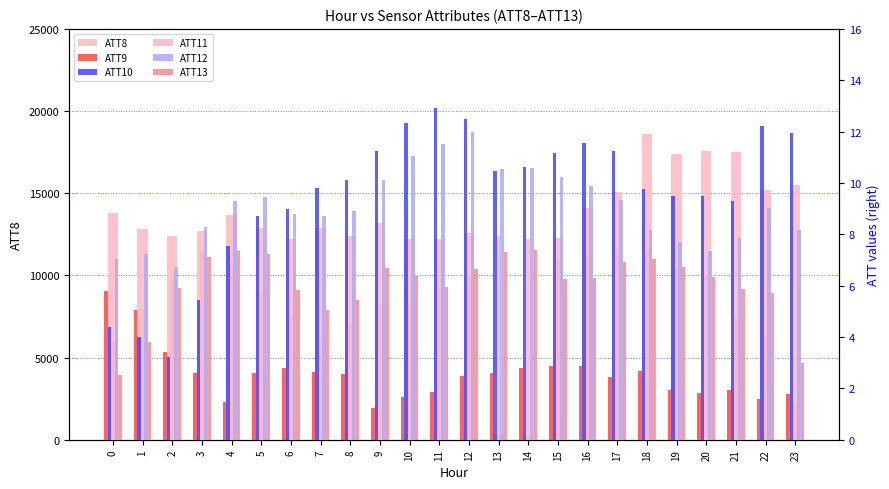

At how many categories does at least one series exceed 4489?

22